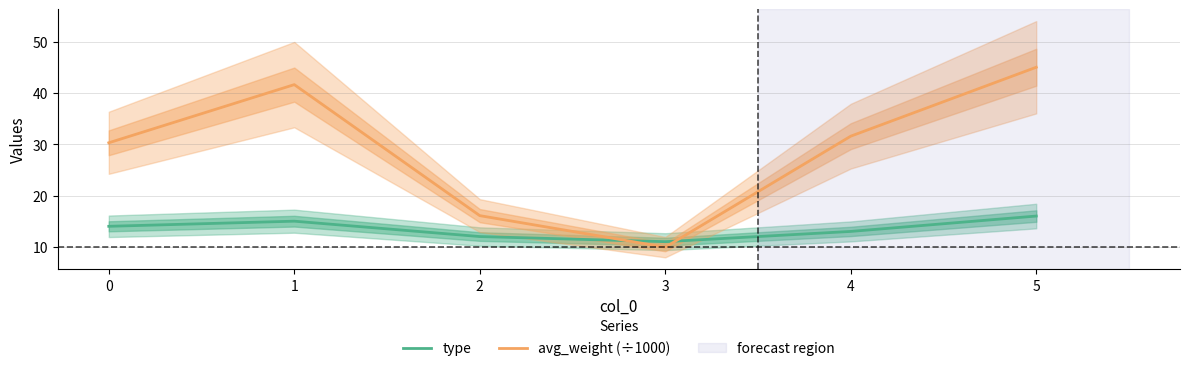

At how many categories does at least one series exceed 25?

4